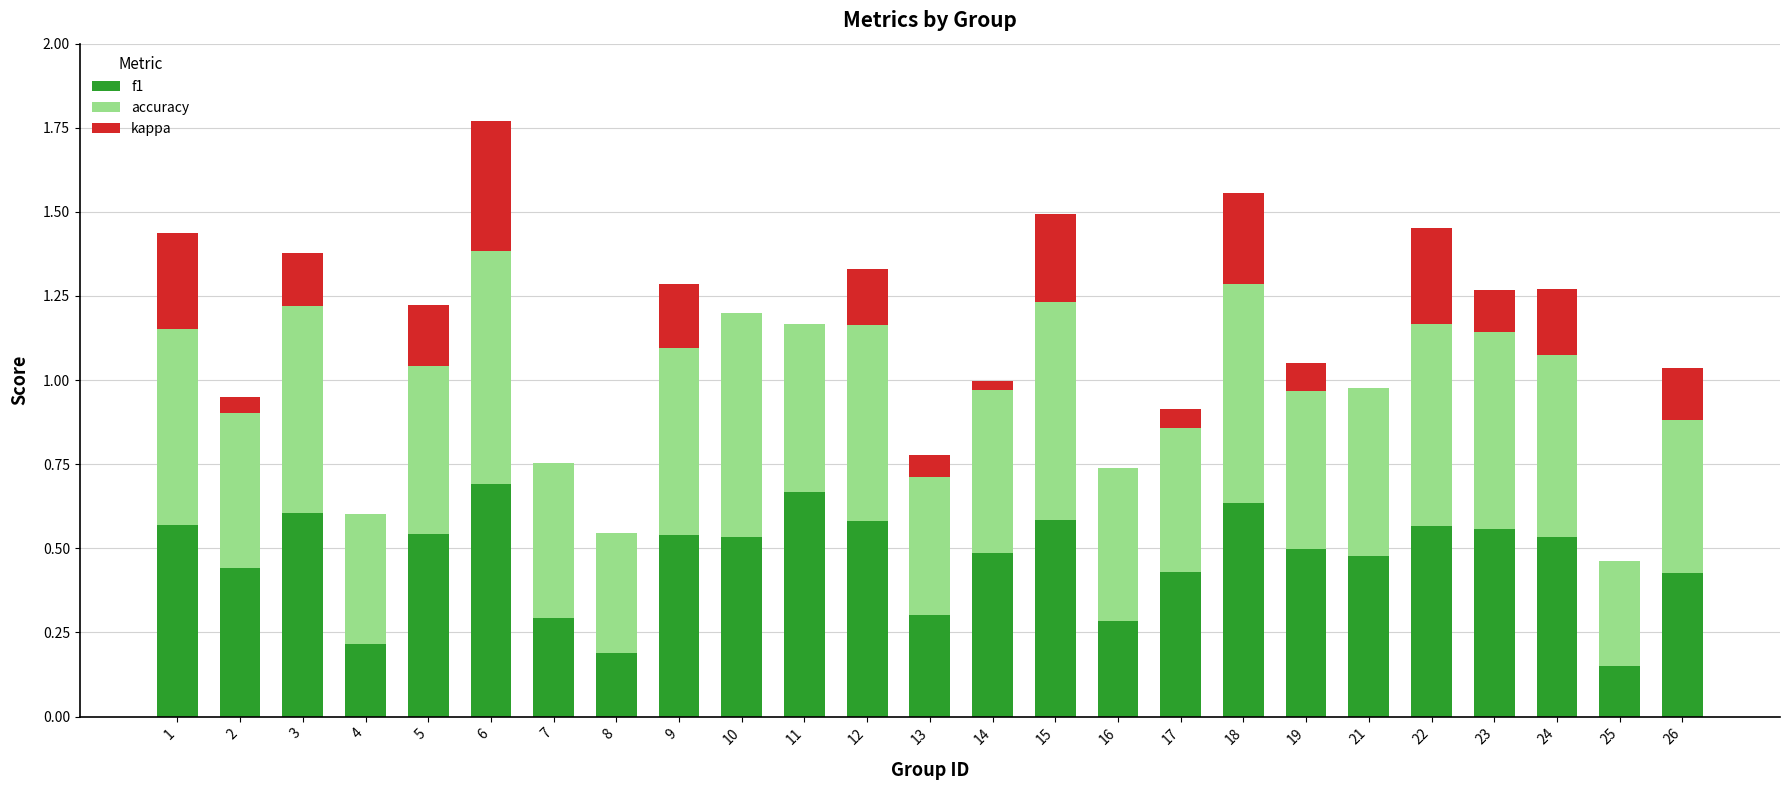

What is the sum of the f1 values at 21 and 6?

1.2